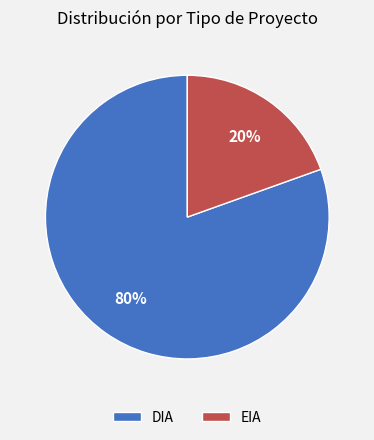

Count the number of slices in the pie.

2